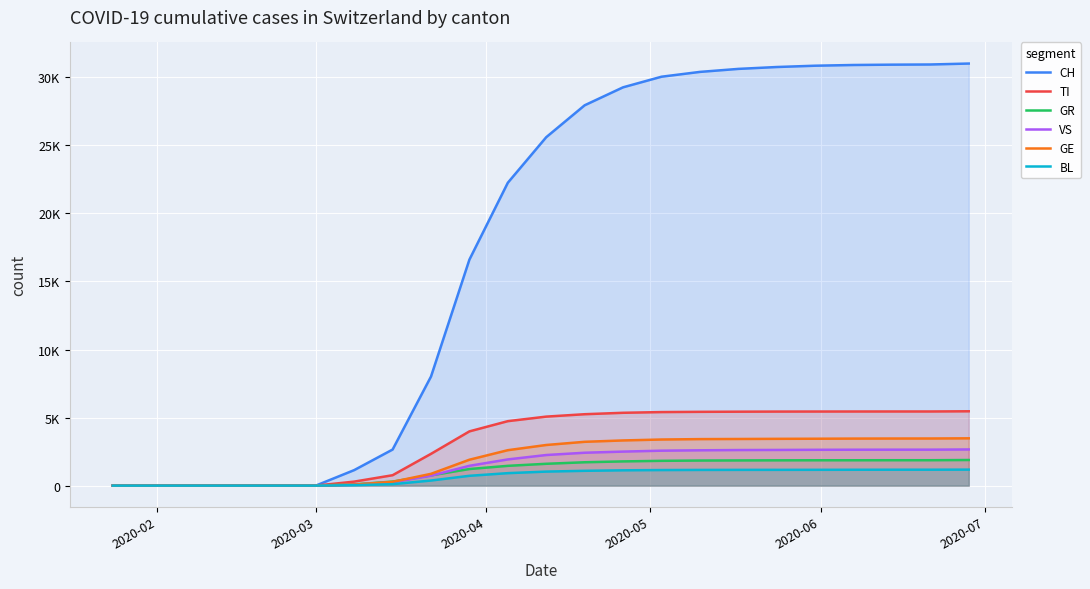

Is it true that GR equals 2459 at 16?

False